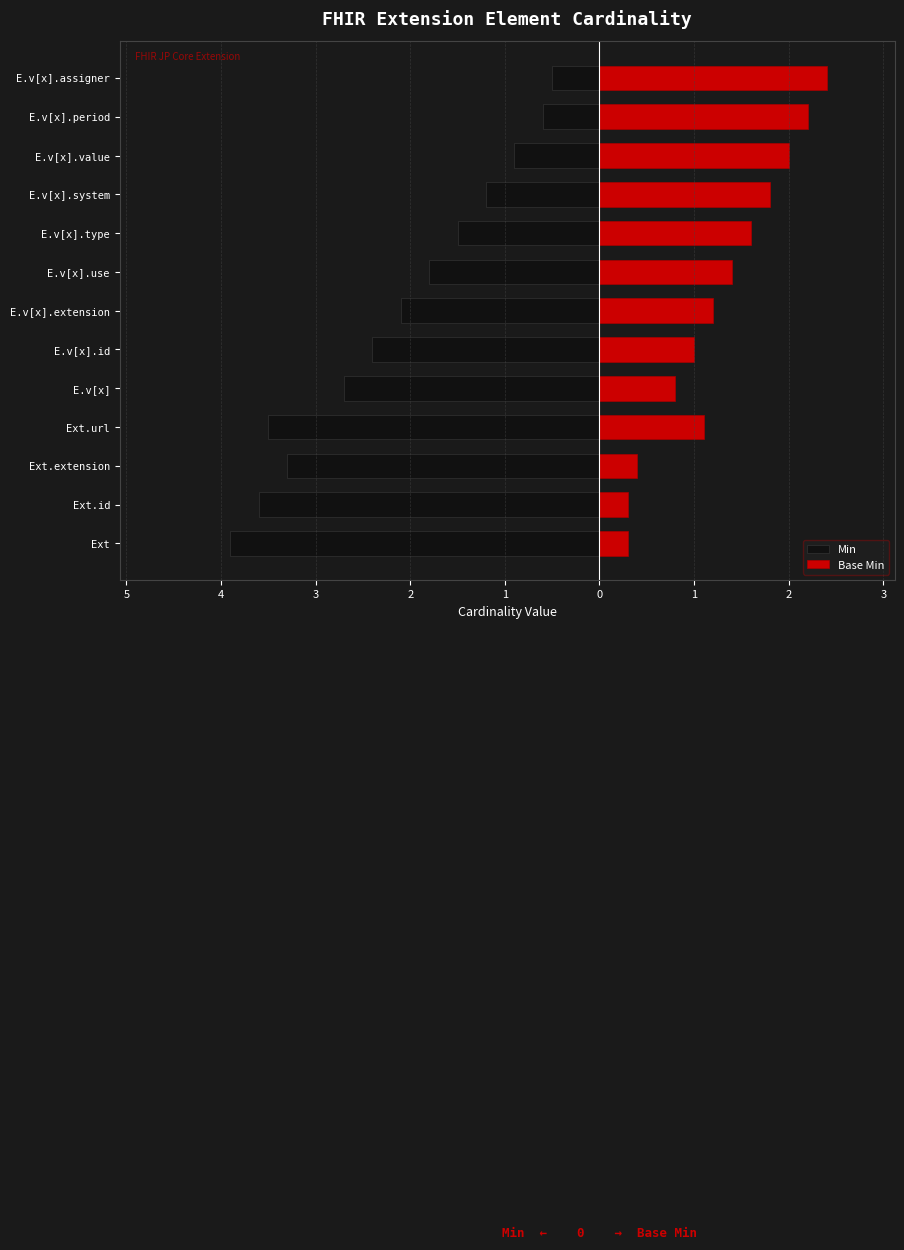

Reading left to right, what are all the values shown in this chart?

Min: -3.9	-3.6	-3.3	-3.5	-2.7	-2.4	-2.1	-1.8	-1.5	-1.2	-0.9	-0.6	-0.5
Base Min: 0.3	0.3	0.4	1.1	0.8	1.0	1.2	1.4	1.6	1.8	2.0	2.2	2.4